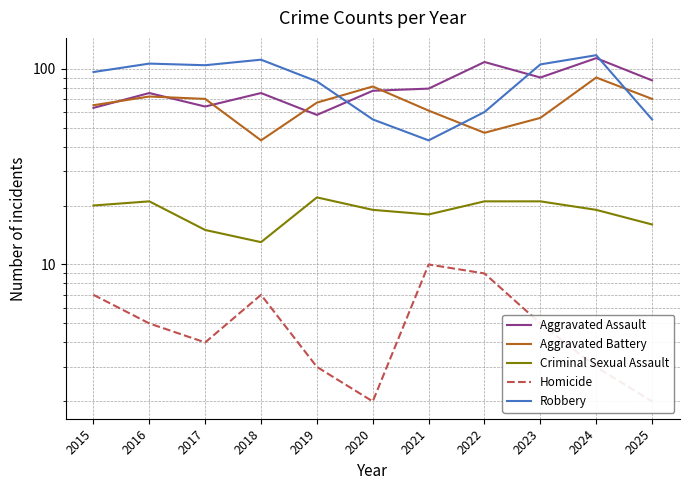

Between 2021 and 2025, which is larger?

2025